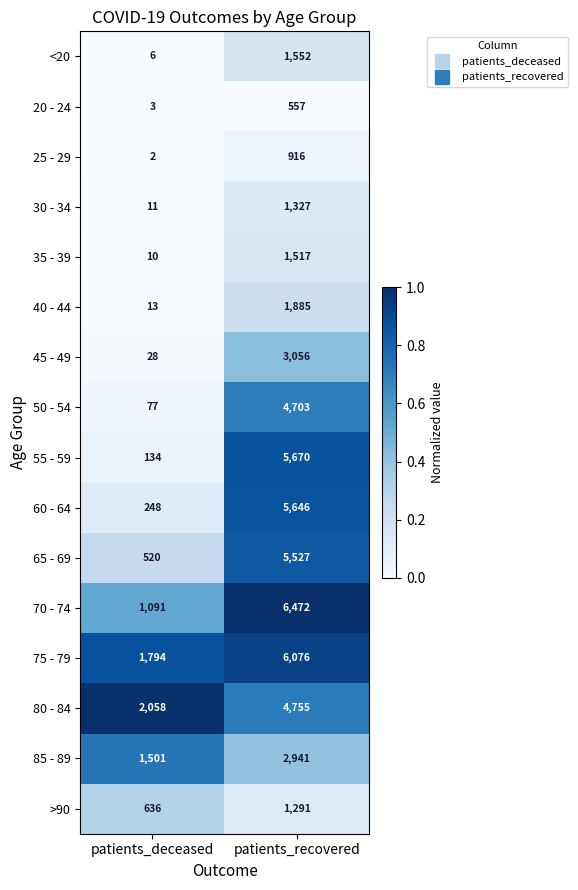

What is the difference between the maximum and minimum values in the 45 - 49 series?

3028